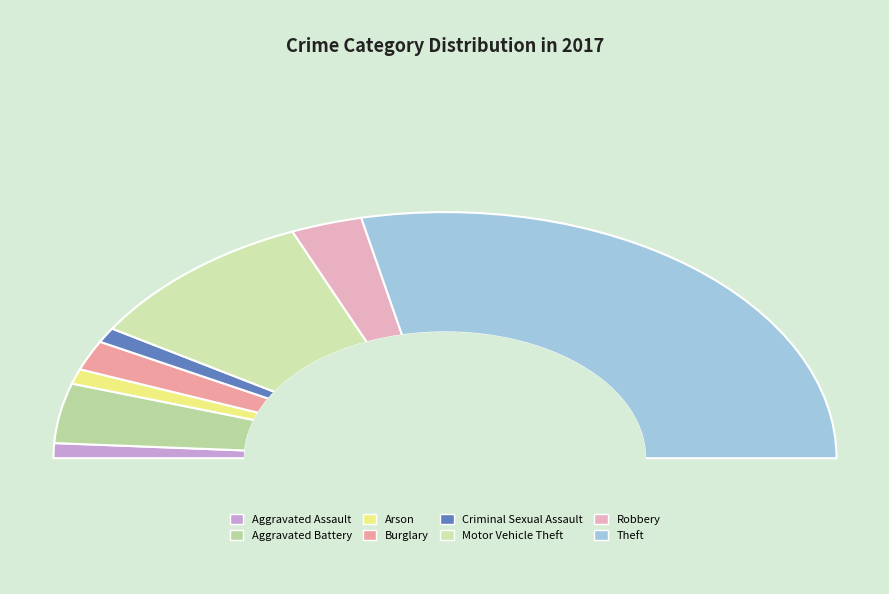

The Aggravated Battery slice represents 8% of the pie. True or false?

True